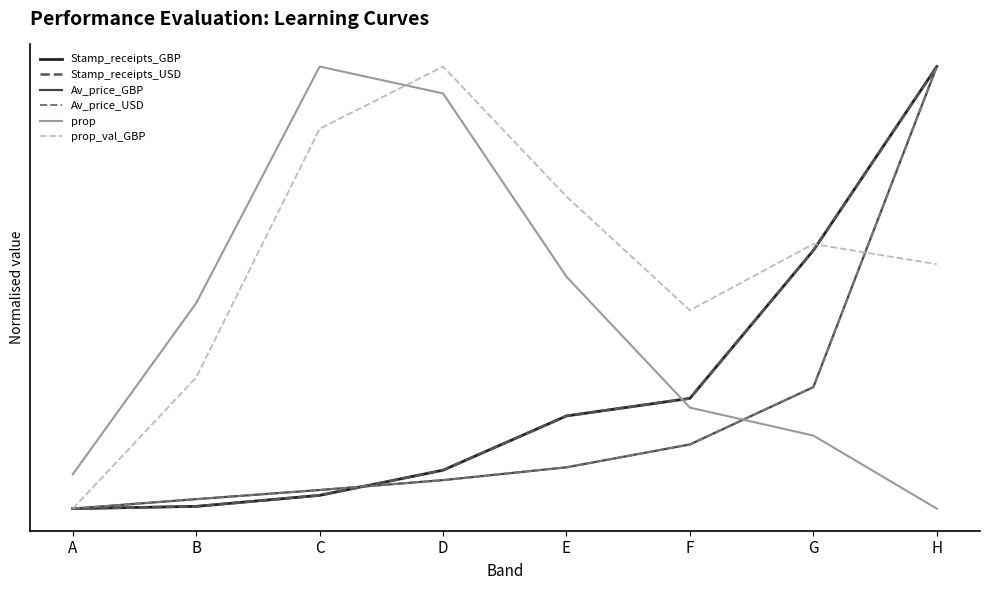

In prop_val_GBP, how many points are higher than both neighbors (excluding endpoints)?

2